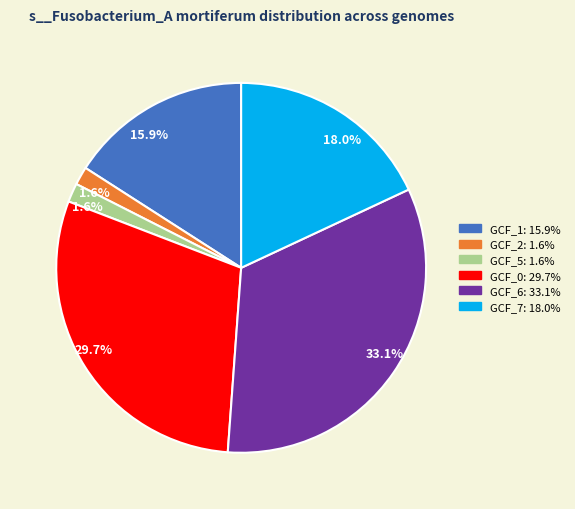

Is there any slice that represents more than half of the pie?

No